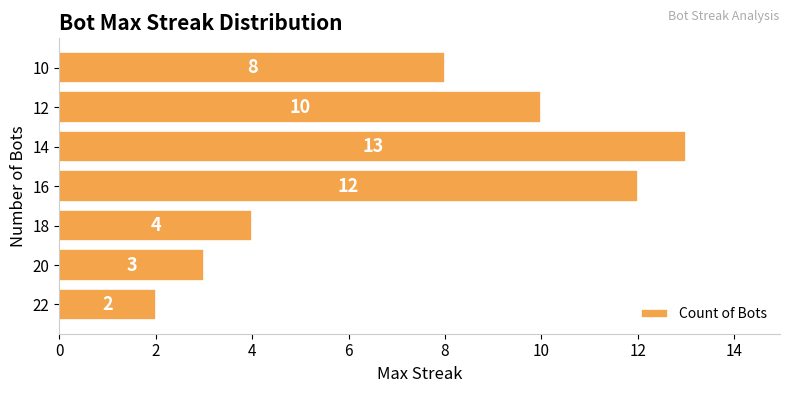

Rank the categories by value from lowest to highest.

22, 20, 18, 10, 12, 16, 14